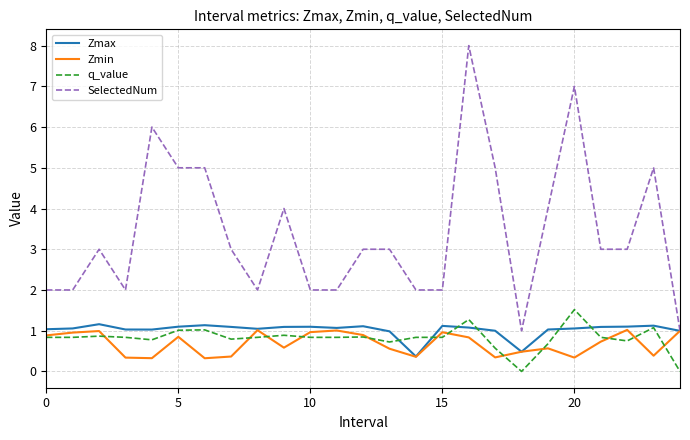

Which series has the largest total across all categories?

SelectedNum